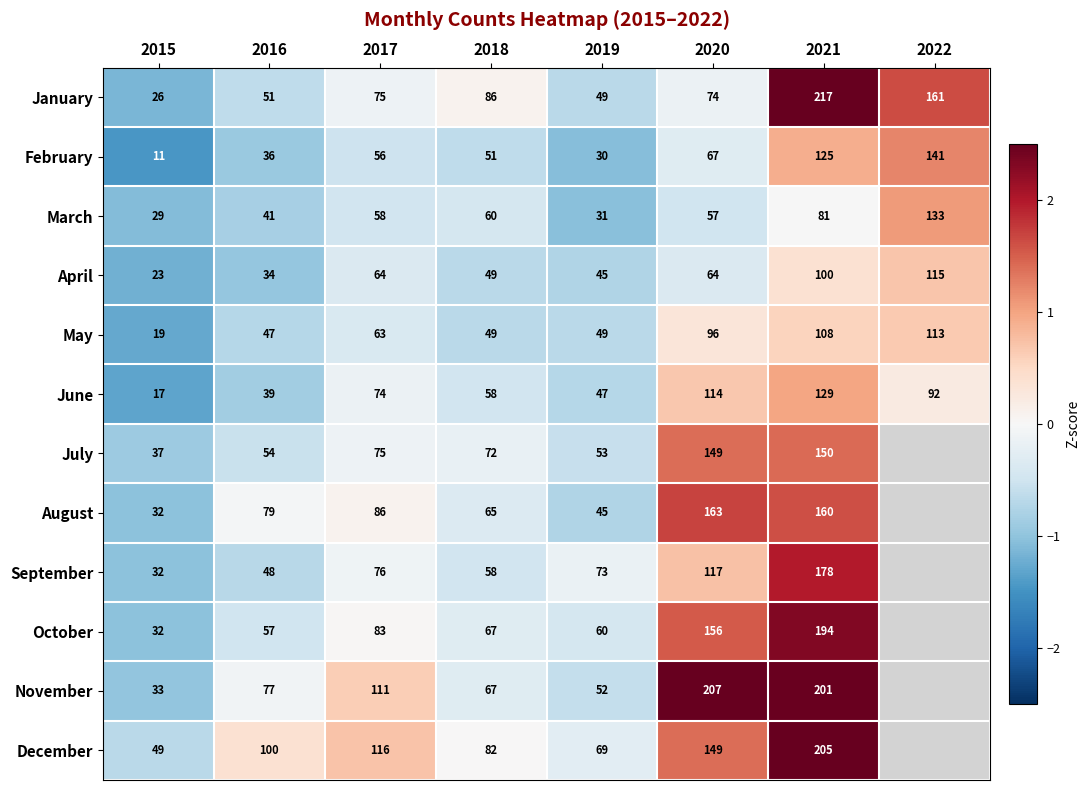

What is the total value across all series at 2018?

764